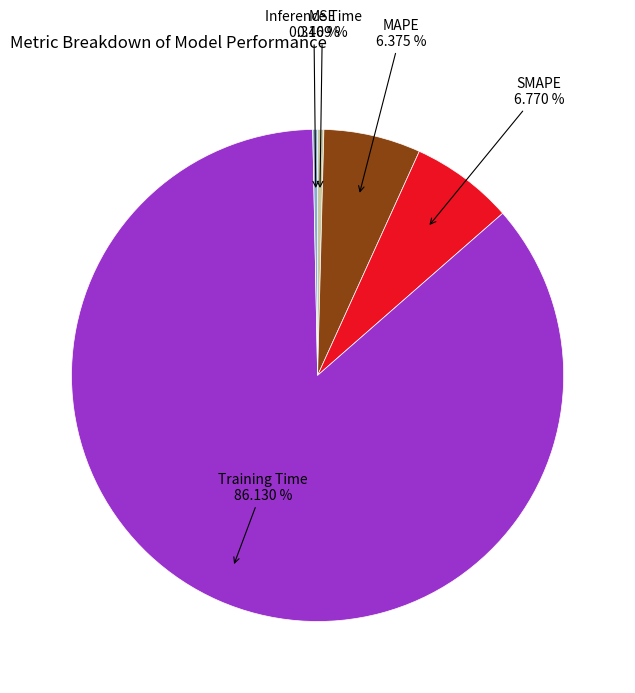

Is there any slice that represents more than half of the pie?

Yes